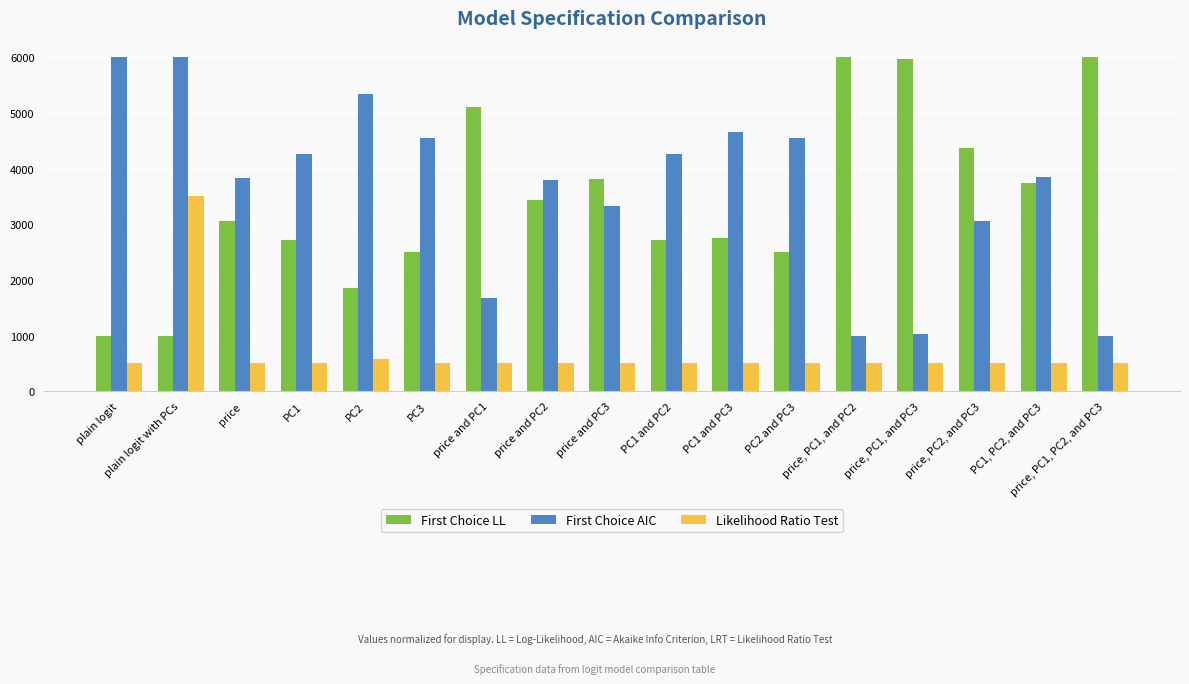

How many categories are shown in the chart?

17